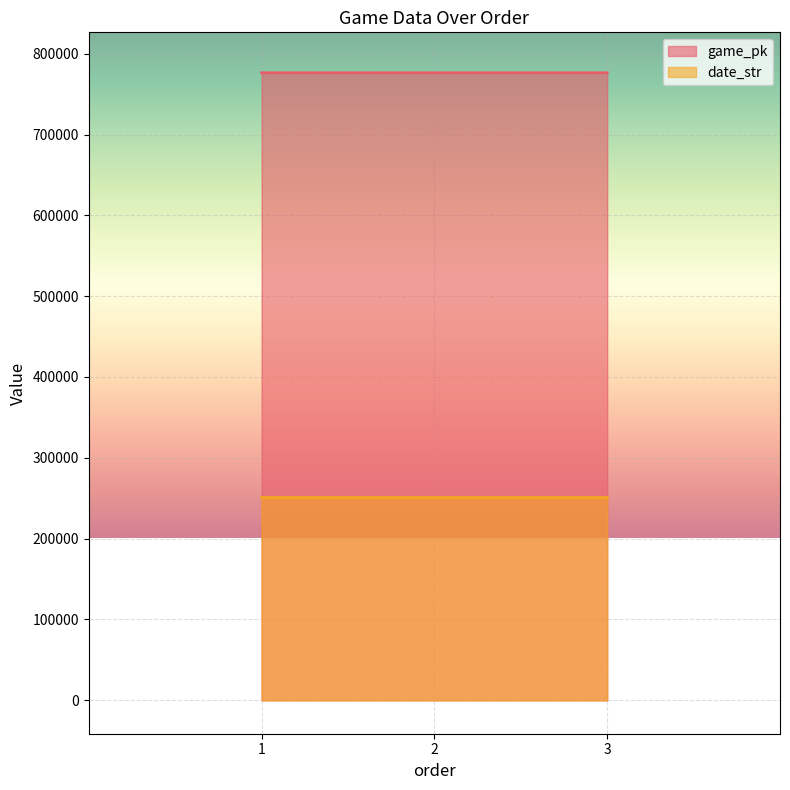

What is the spread (max minus min) of values at 3?

525492